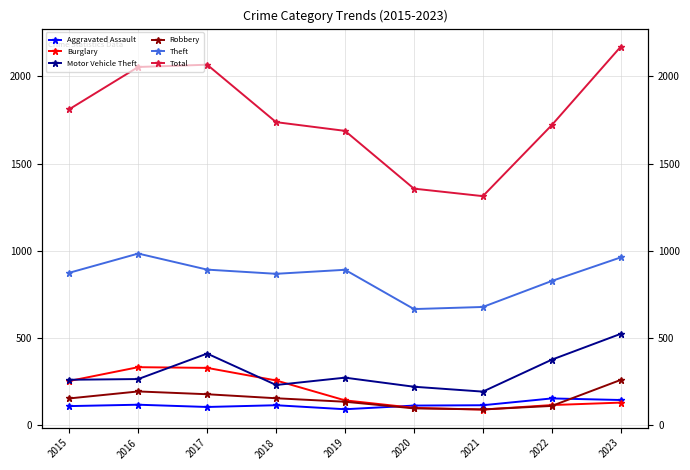

What is the lowest value of the Motor Vehicle Theft series?

193